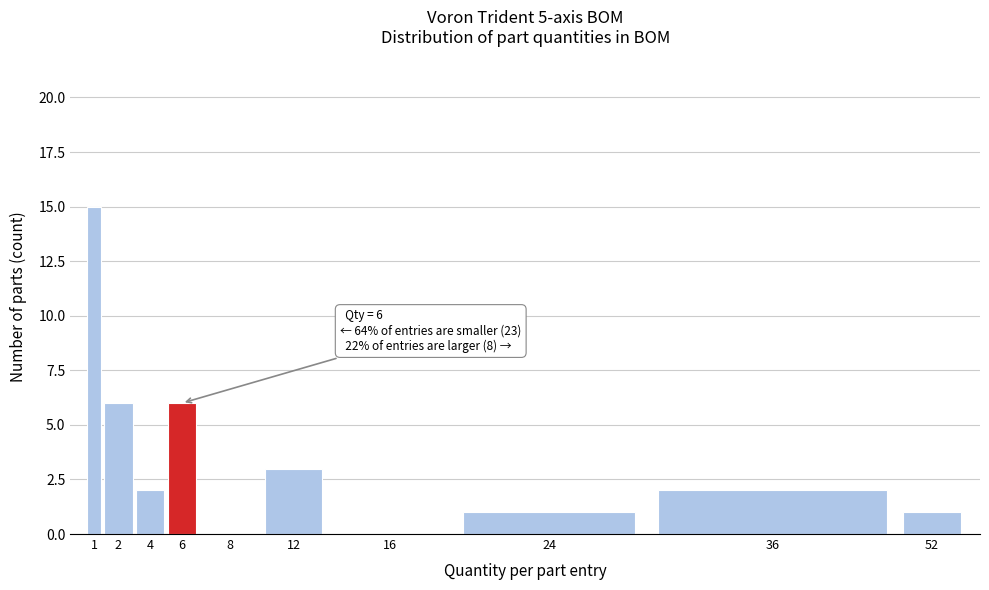

Reading left to right, extract all data points from this chart.

1=15	2=6	4=2	6=6	8=0	12=3	16=0	24=1	36=2	52=1